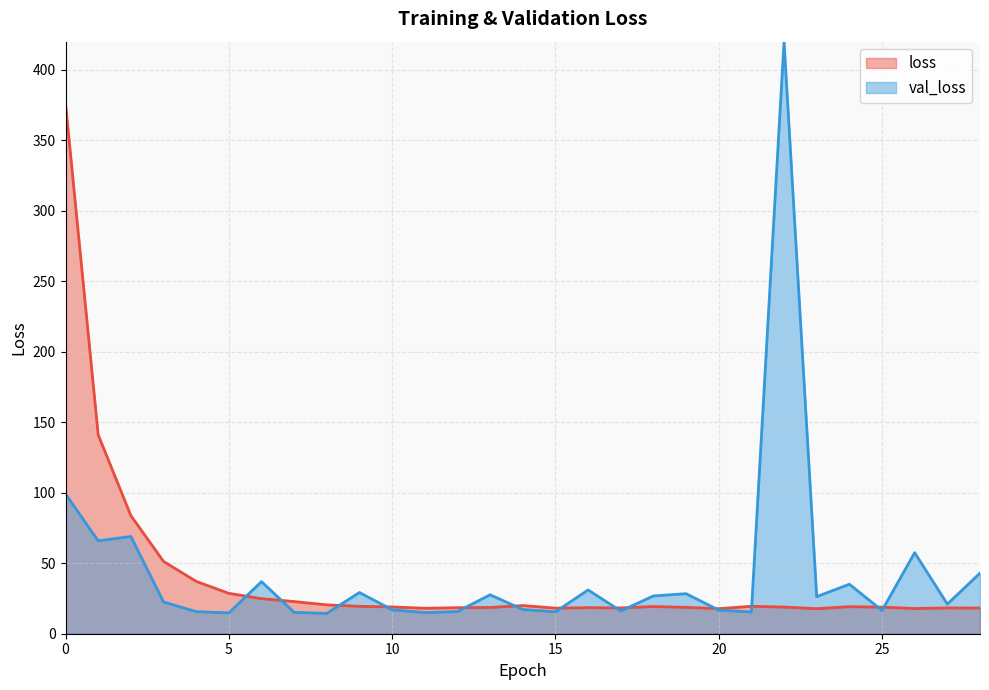

Which series ends up on top after the final intersection of val_loss and loss?

val_loss